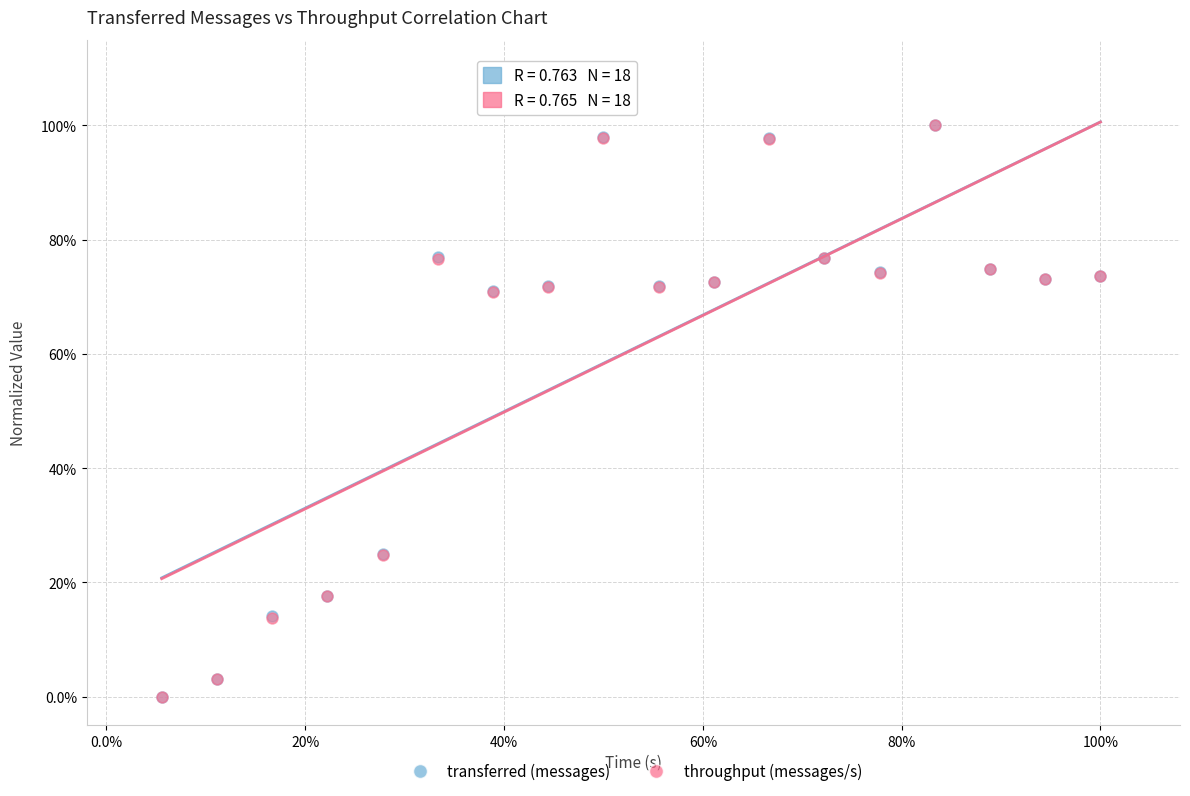

What are all the series names shown in the legend?

transferred (messages), throughput (messages/s)